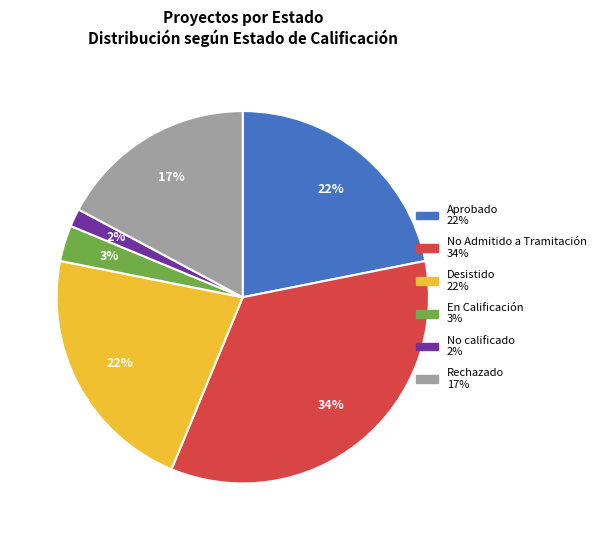

Count the number of slices in the pie.

6